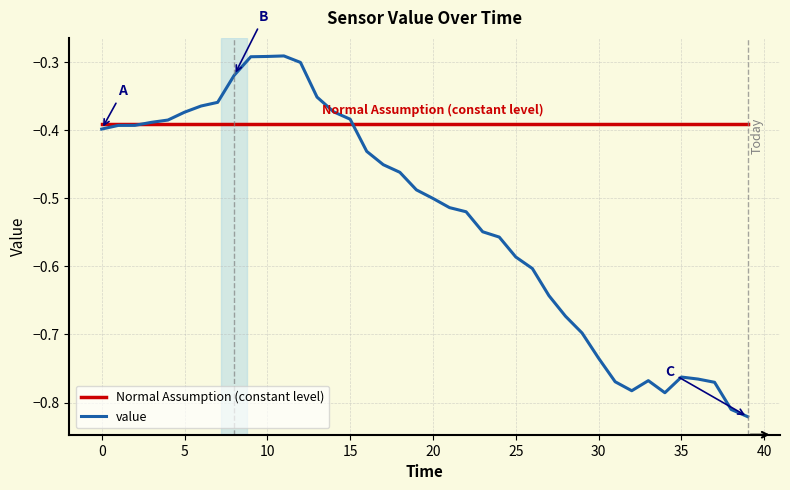

What is the maximum value shown in the chart?

-0.3